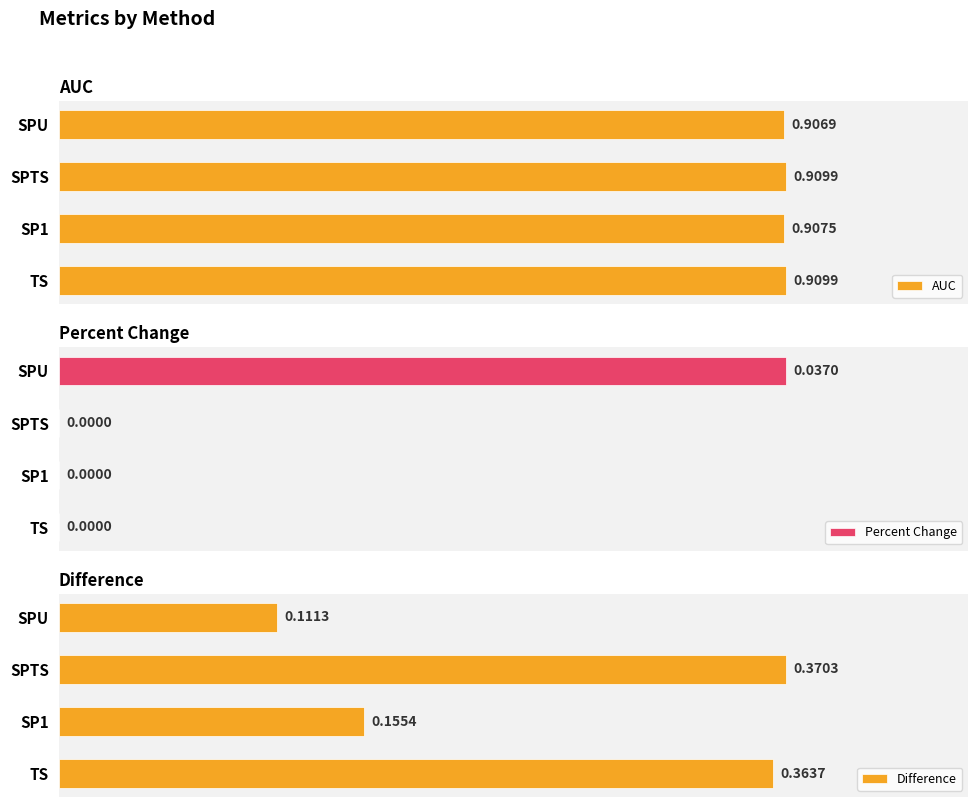

At which label does AUC reach its minimum?

SPU